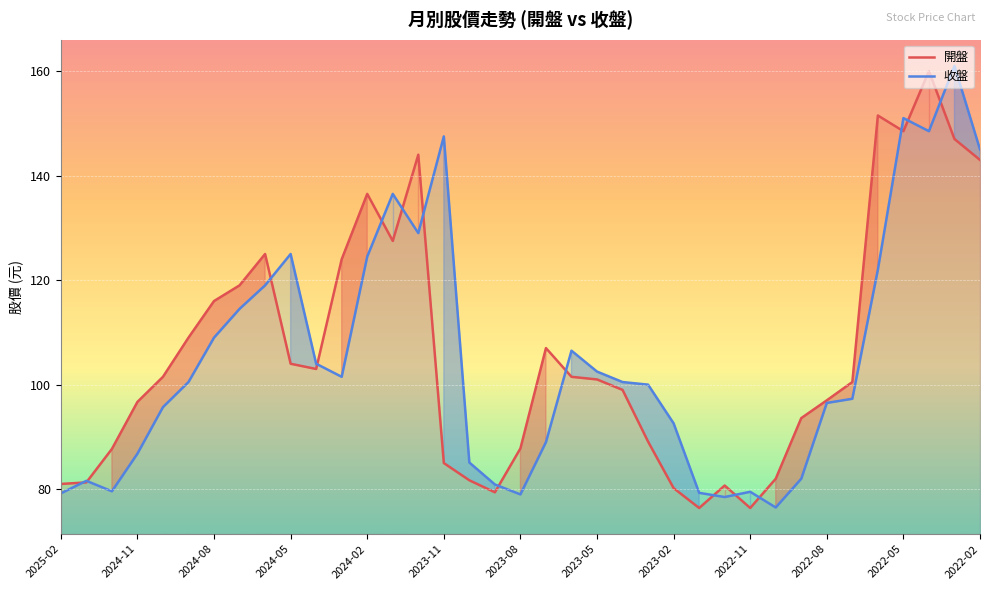

What is the total value across all series at 2022-05?

299.5